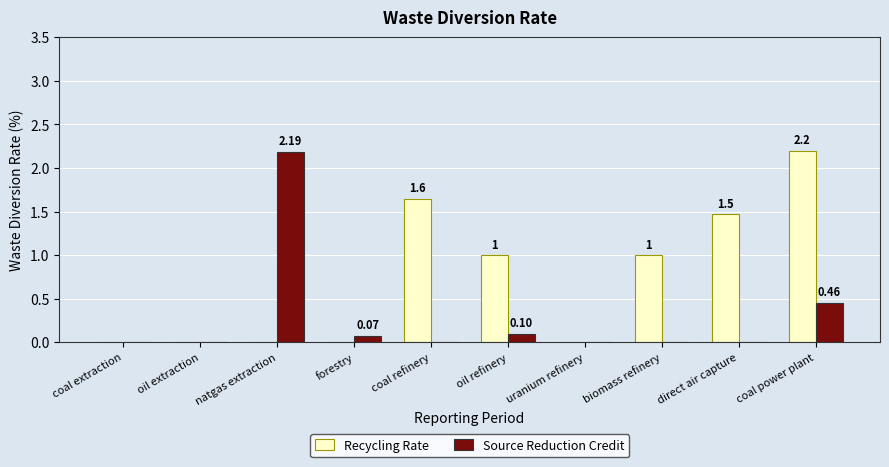

What is the sum of the Recycling Rate values at direct air capture and biomass refinery?

2.5